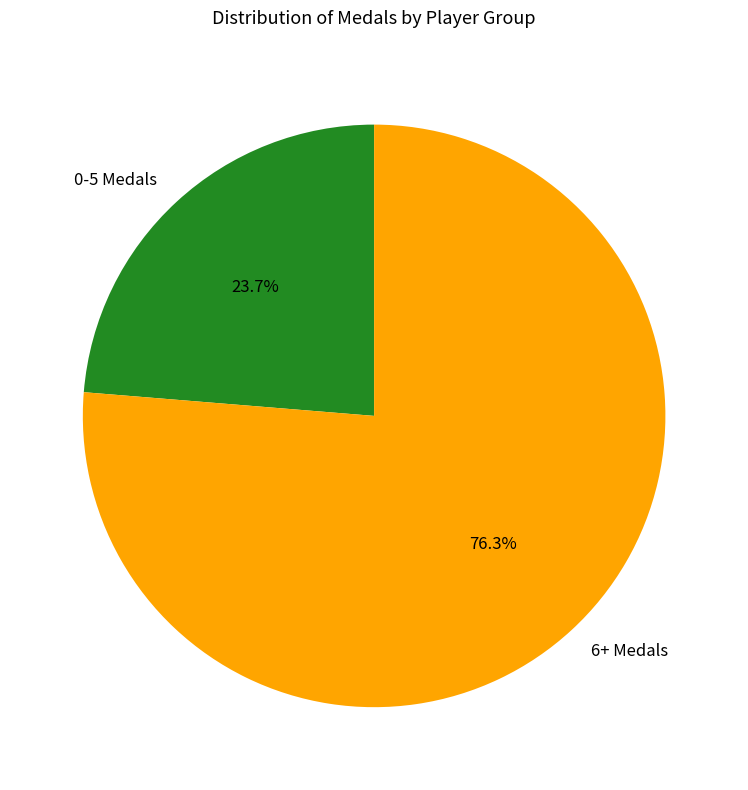

Which category has the biggest portion of the pie?

6+ Medals